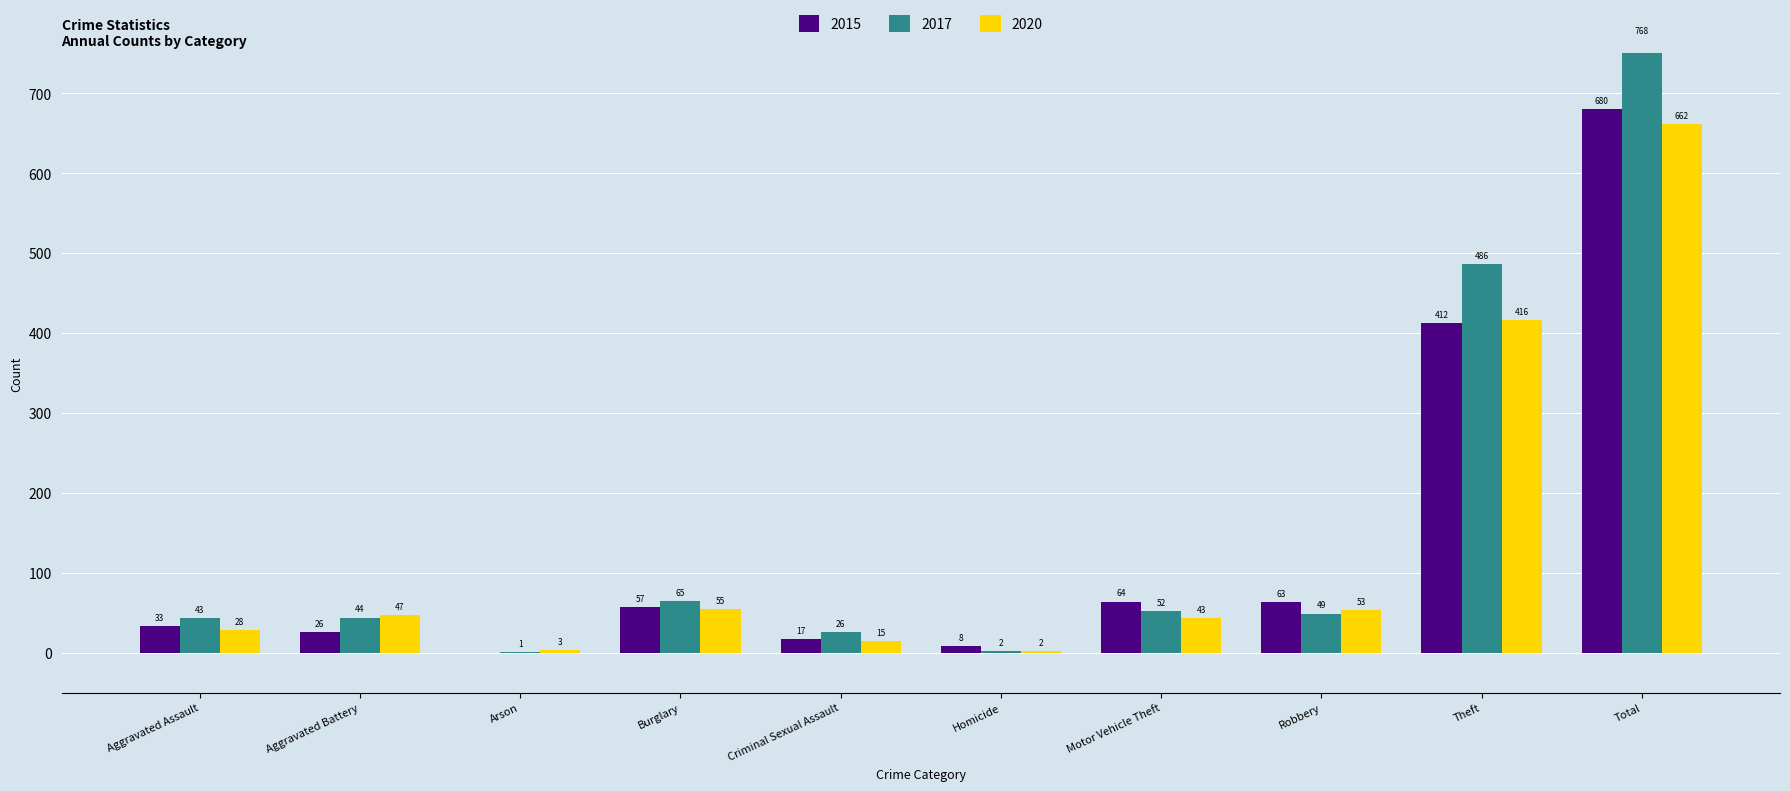

At which label is 2015 closest to 340?

Theft